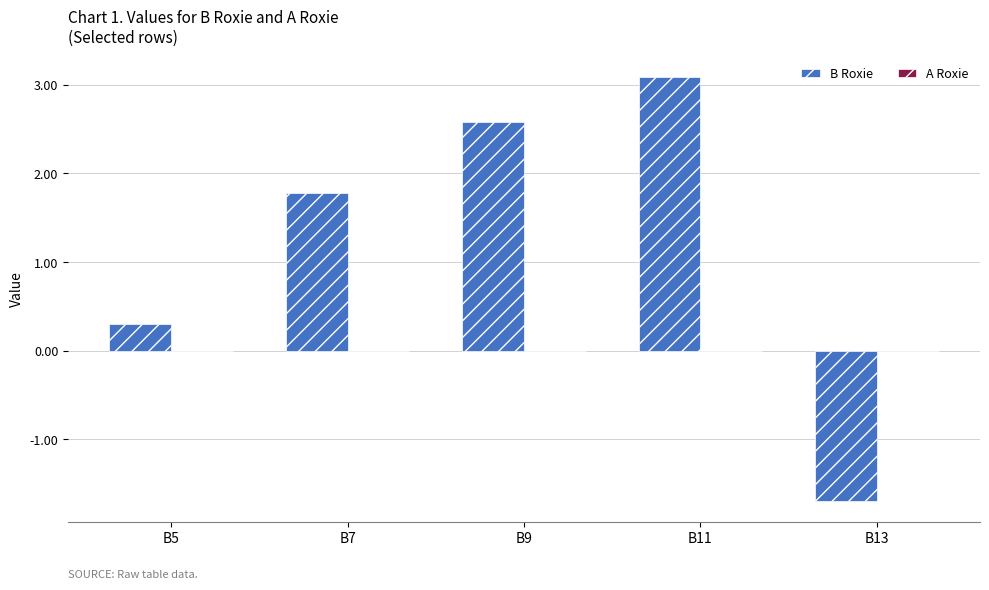

Between B7 and B9, which series saw the biggest shift?

B Roxie